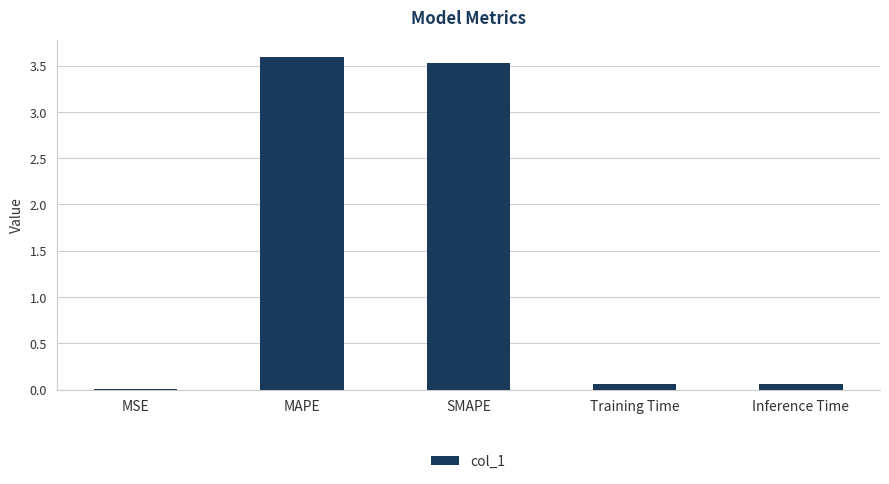

What is the average value?

1.4